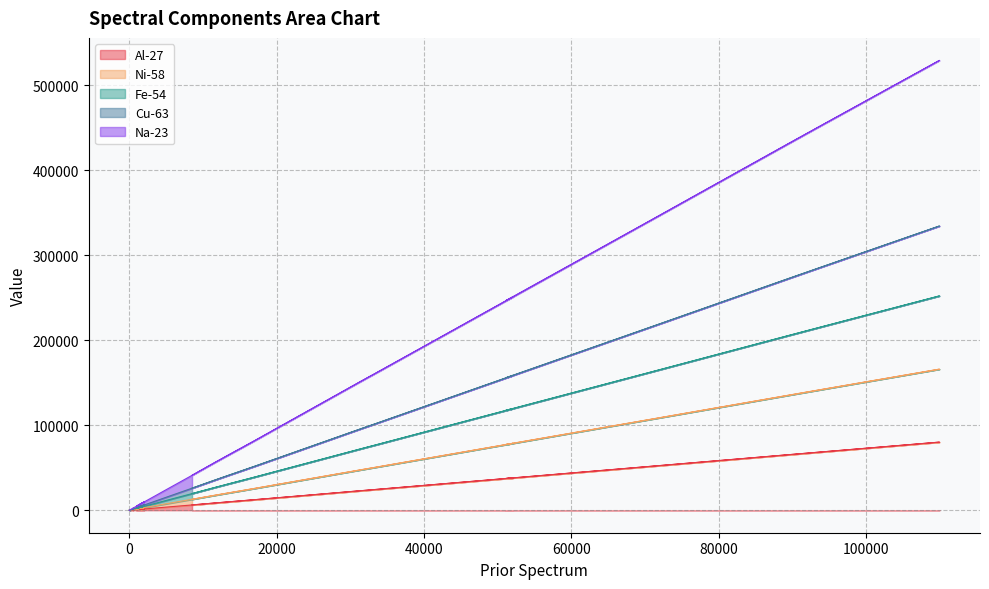

The value of Na-23 at 3520 is 28017.6. True or false?

False